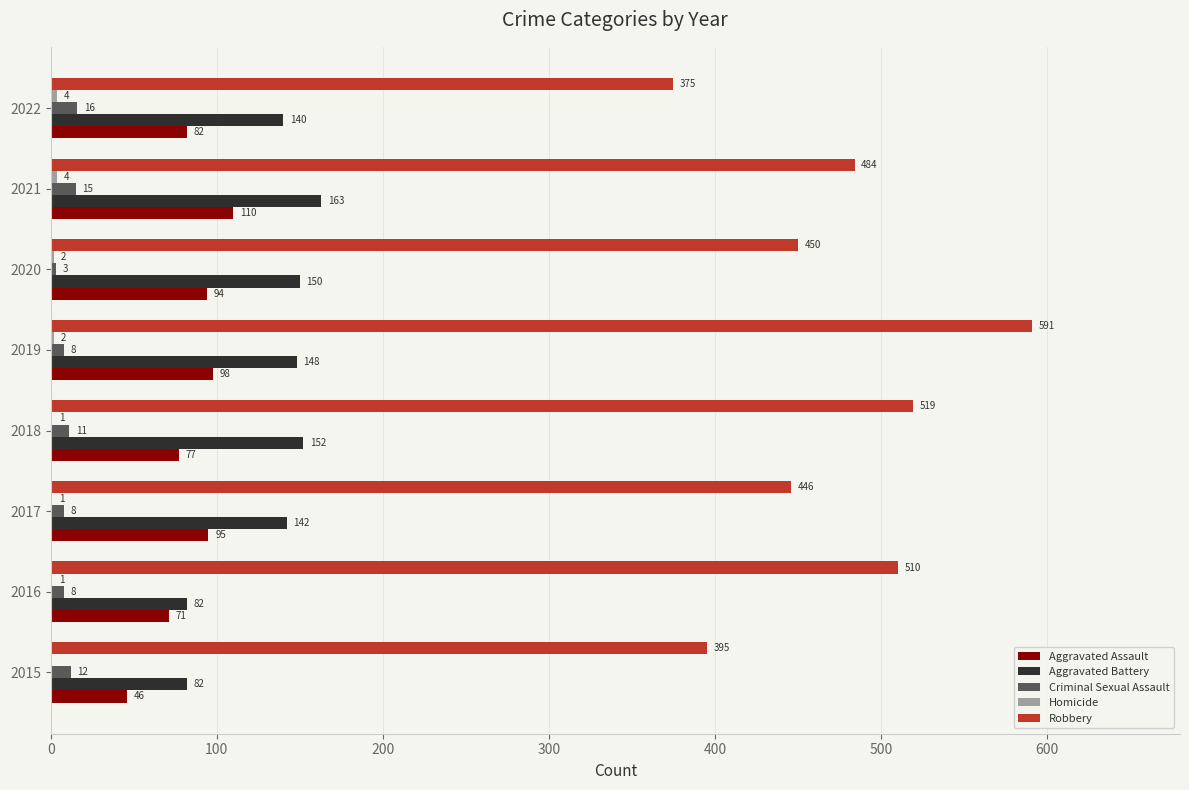

What is the maximum value for Aggravated Assault?

110